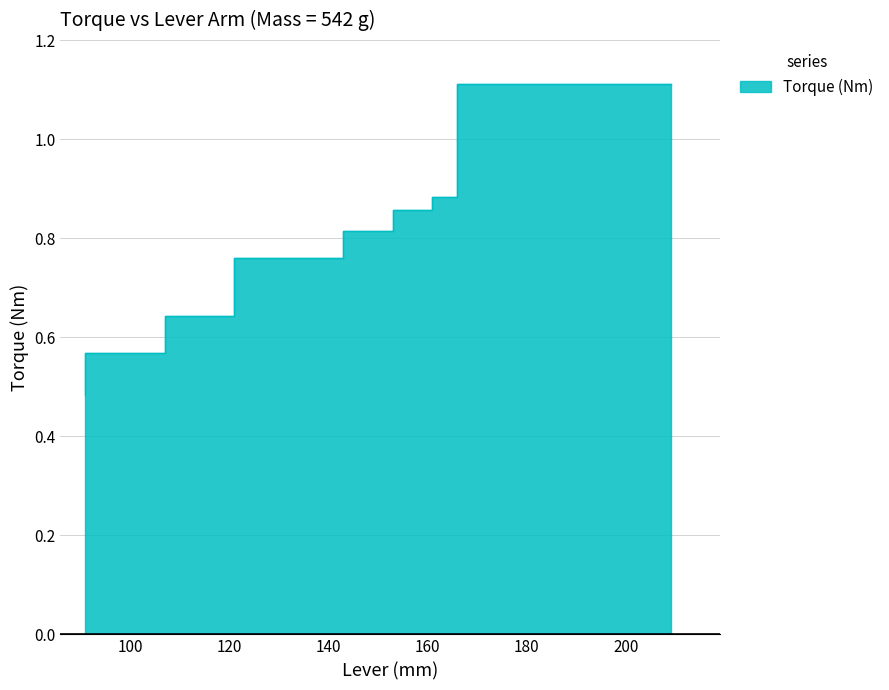

What is the sum of all values?

6.1